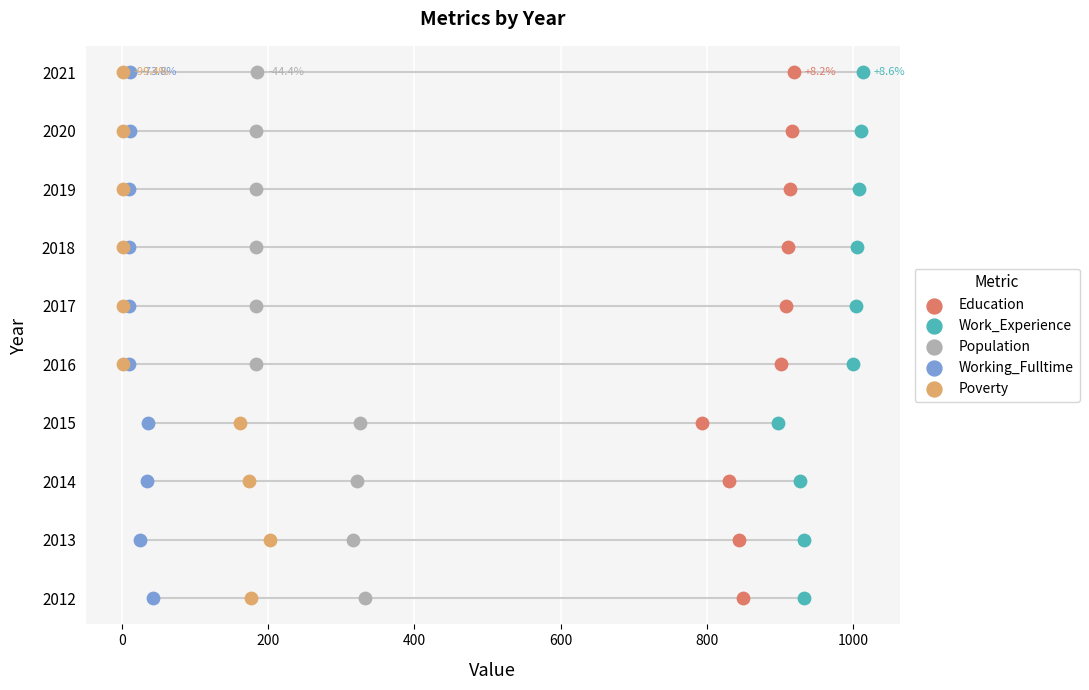

What are all the series names shown in the legend?

Education, Work_Experience, Population, Working_Fulltime, Poverty